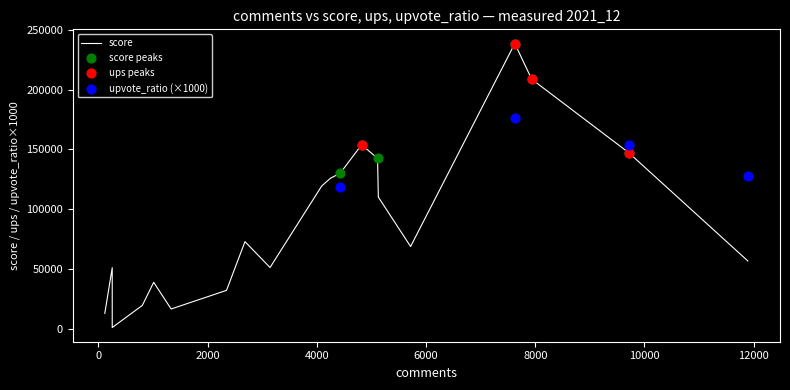

Which series has the largest total across all categories?

score